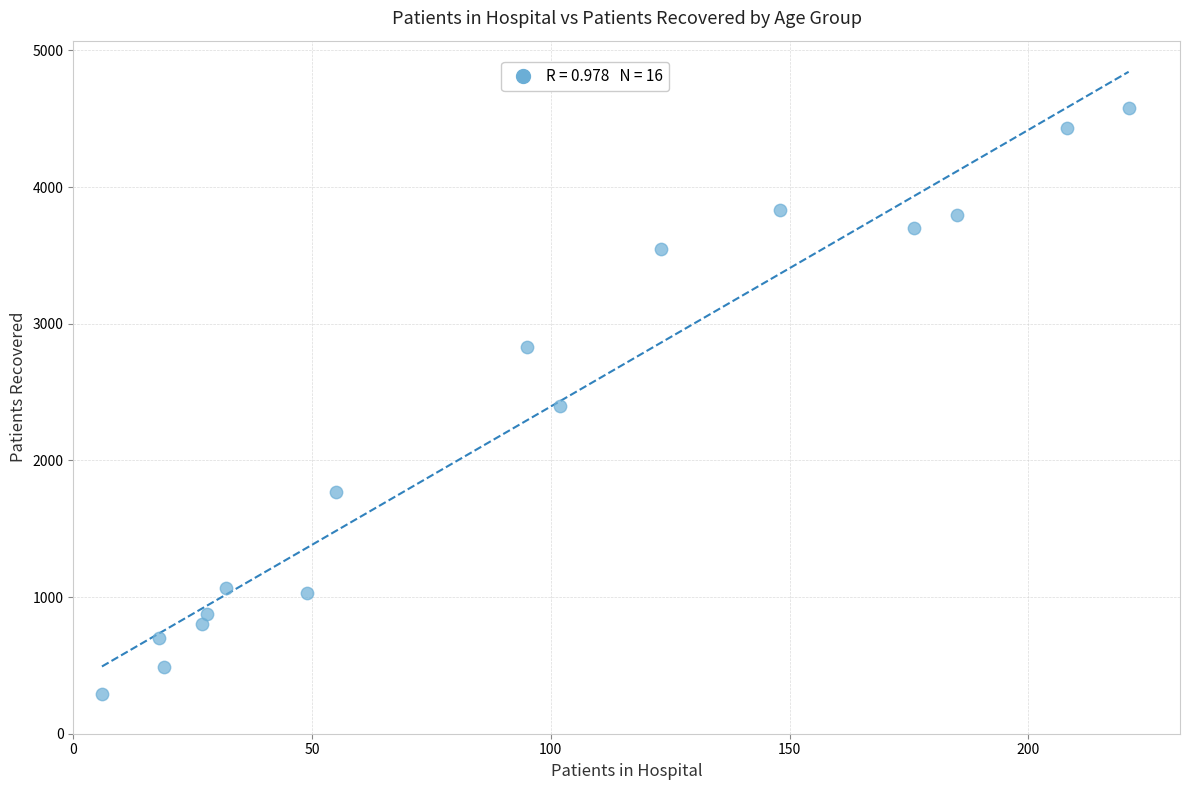

What is the range of X values (max minus min)?

215